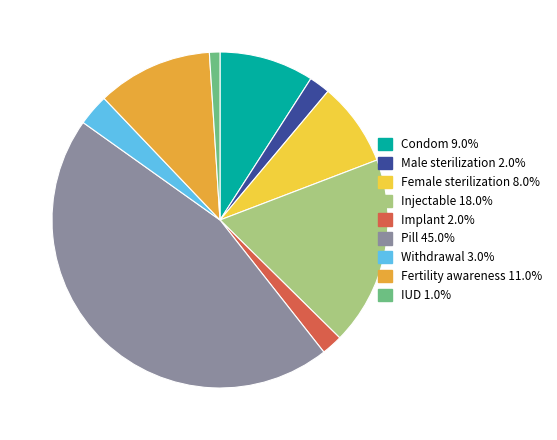

Which has a higher value, Fertility awareness or Female sterilization?

Fertility awareness